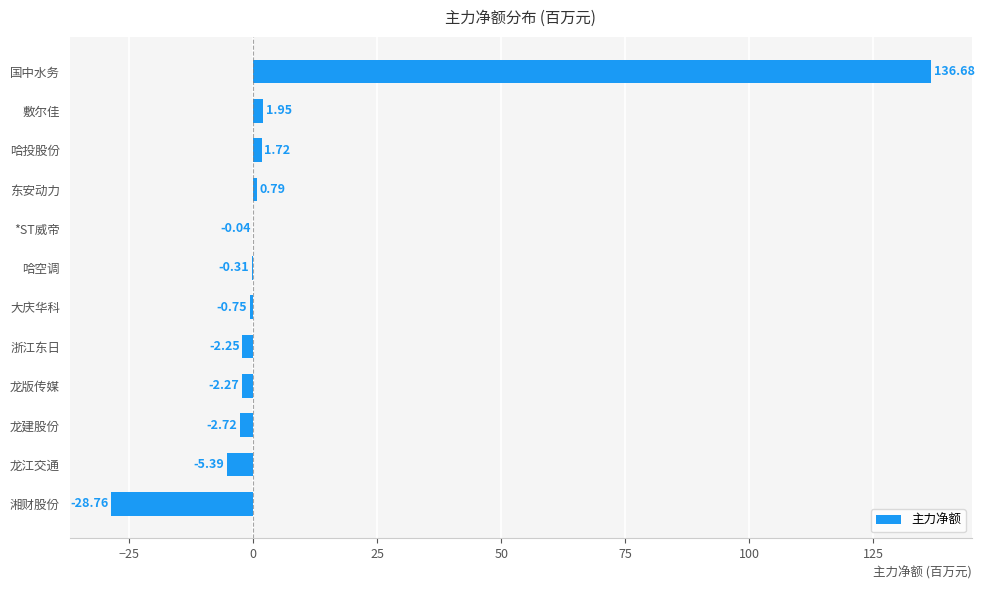

How many values exceed 0?

4